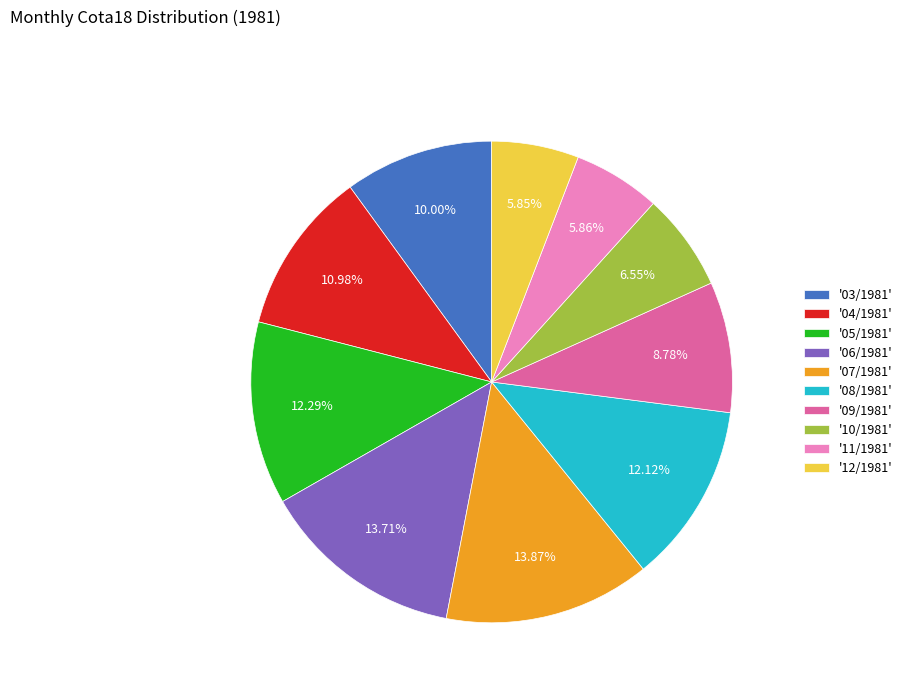

Do '05/1981' and '08/1981' together represent more than half of the pie?

No